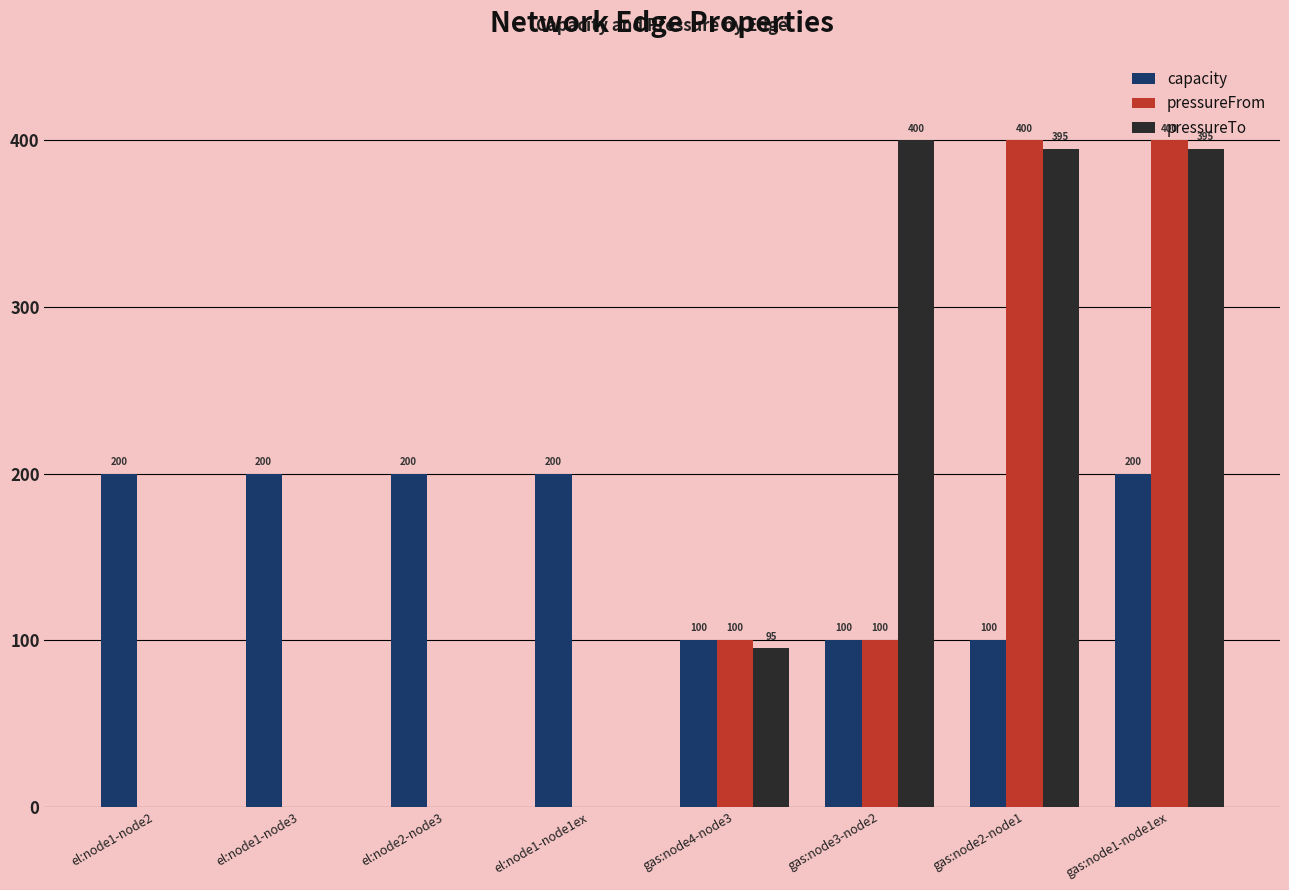

True or false: pressureFrom has a value of 100 at gas:node3-node2.

True